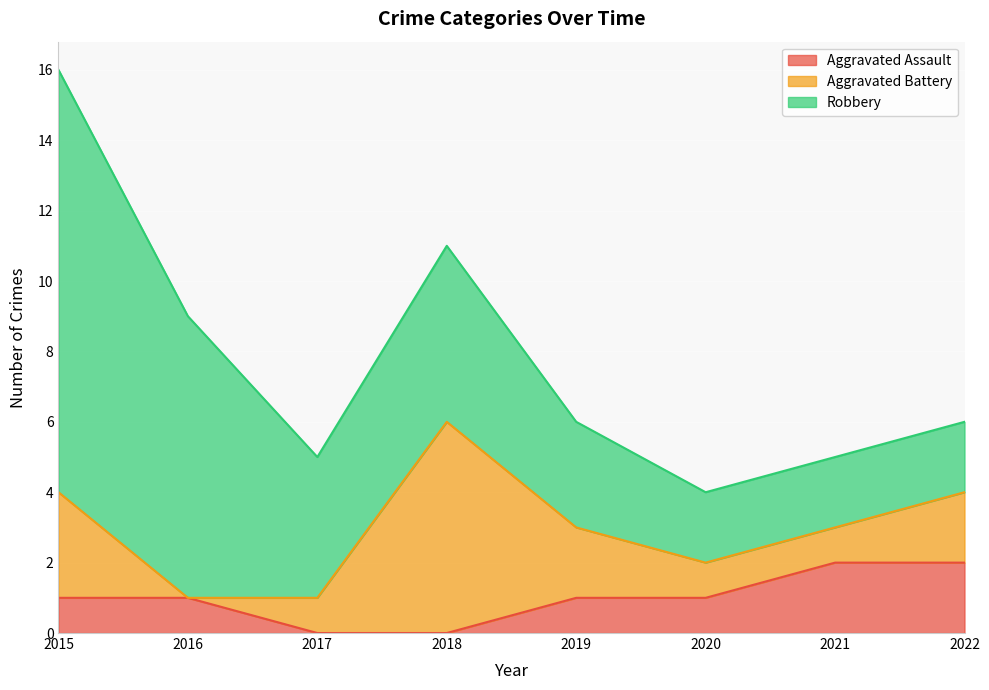

At which category does Robbery reach its first local valley?

2017